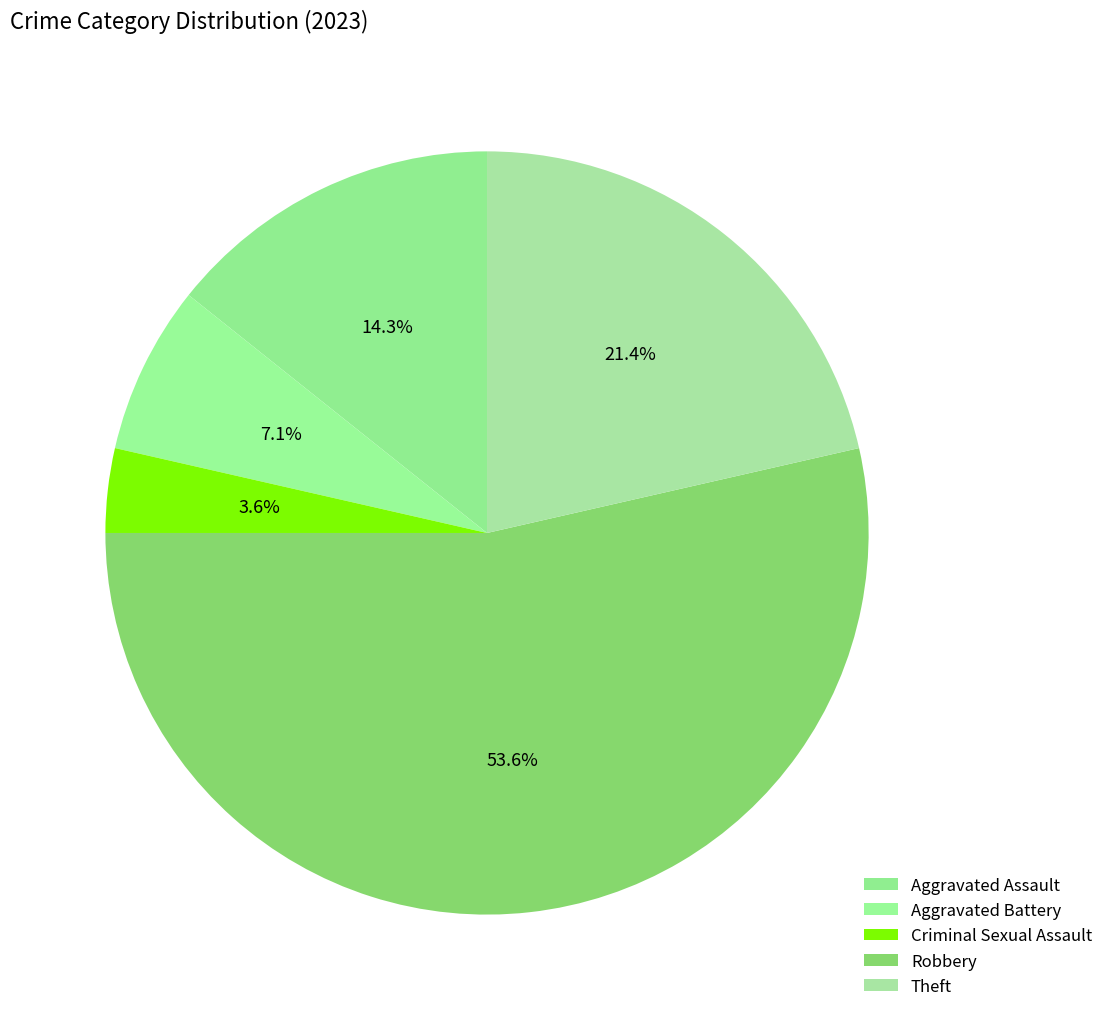

To the nearest percent, what is the difference between the Robbery and Aggravated Battery slice percentages?

46%